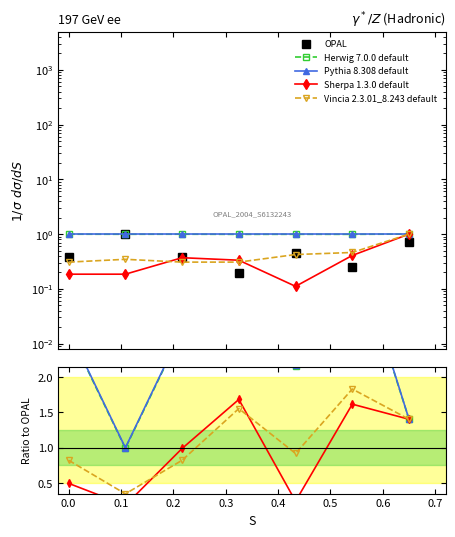

True or false: Herwig 7.0.0 default has more than 2 interior local peaks.

False